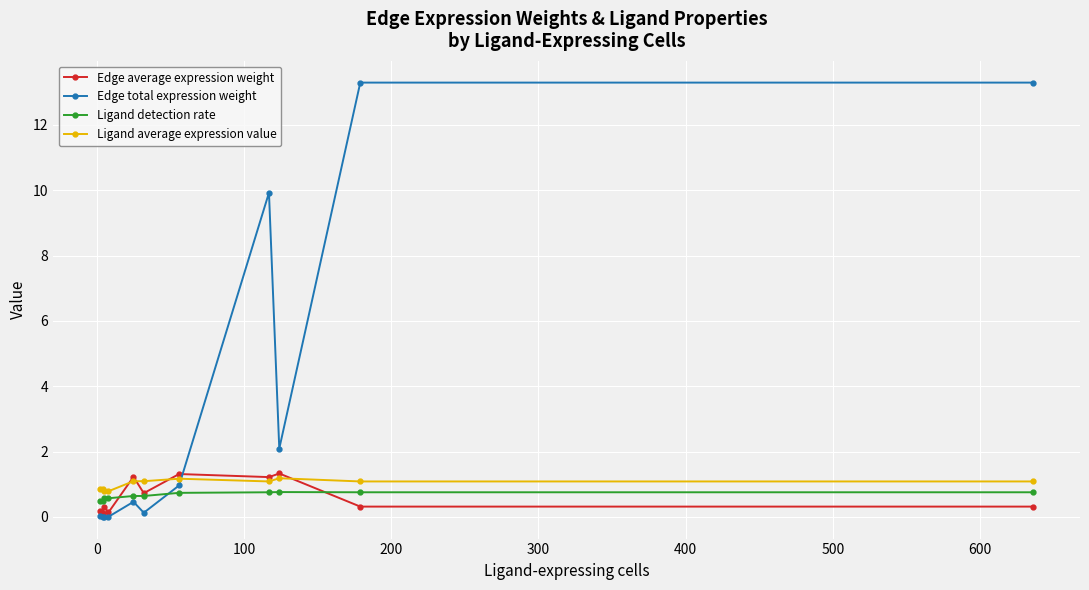

What is the highest value of the Edge average expression weight series?

1.3